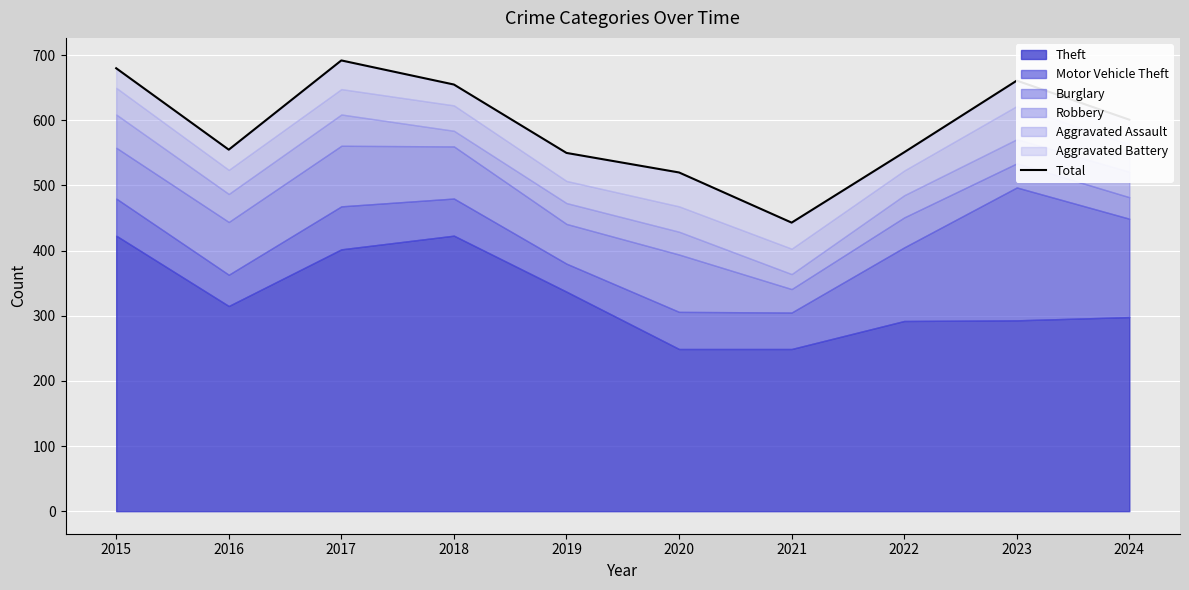

Which label corresponds to the smallest value in the chart?

2021